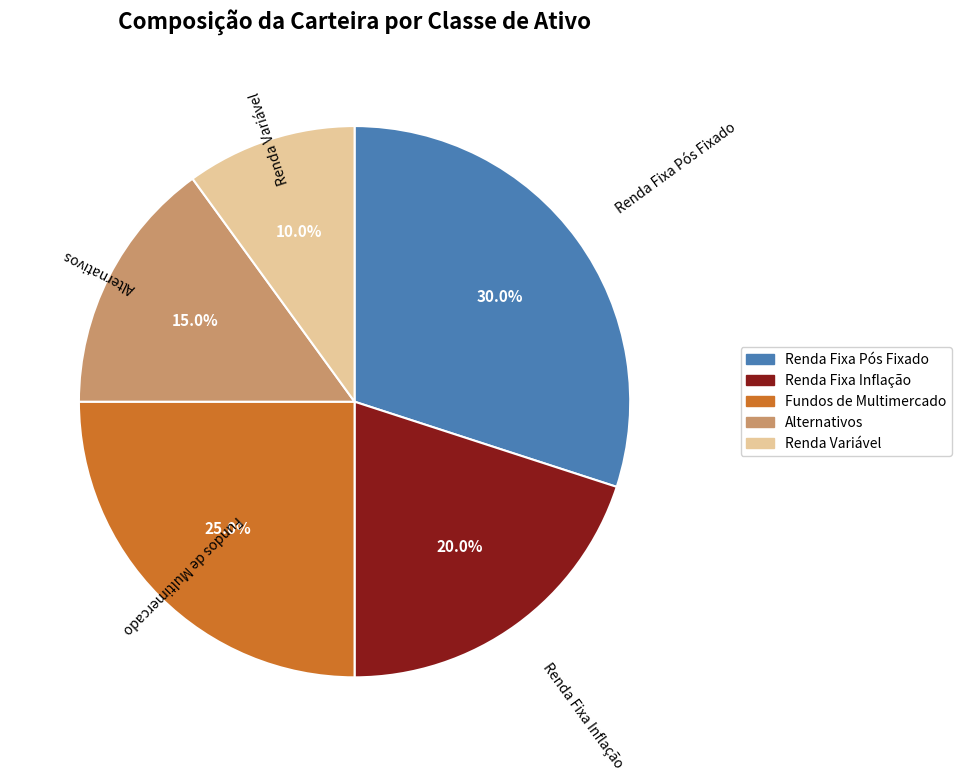

Does Alternativos represent more than half of the total?

No